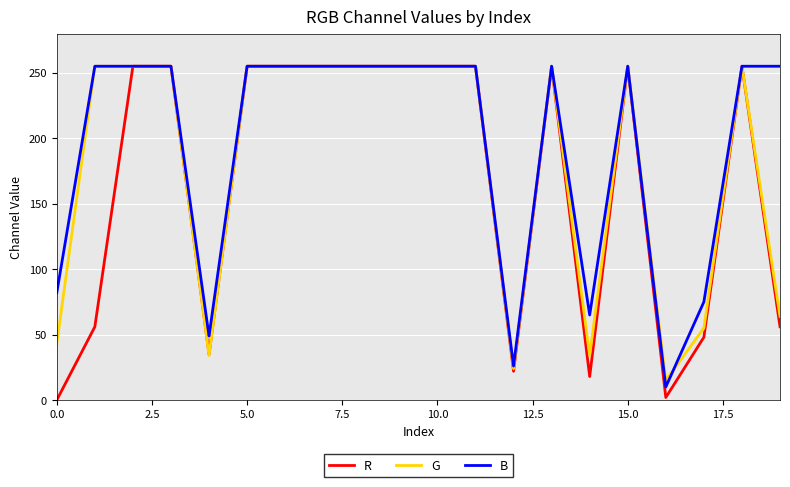

Rank the series by their average value, from highest to lowest.

B, G, R